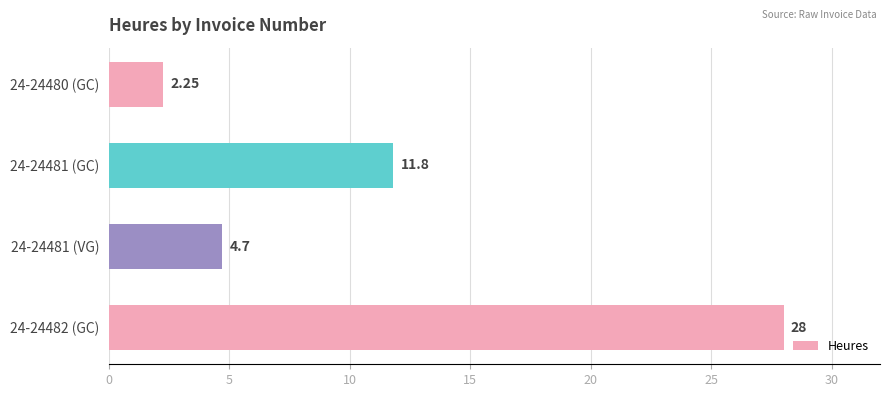

What is the ratio of the value at 24-24481 (VG) to the value at 24-24481 (GC)?

0.4